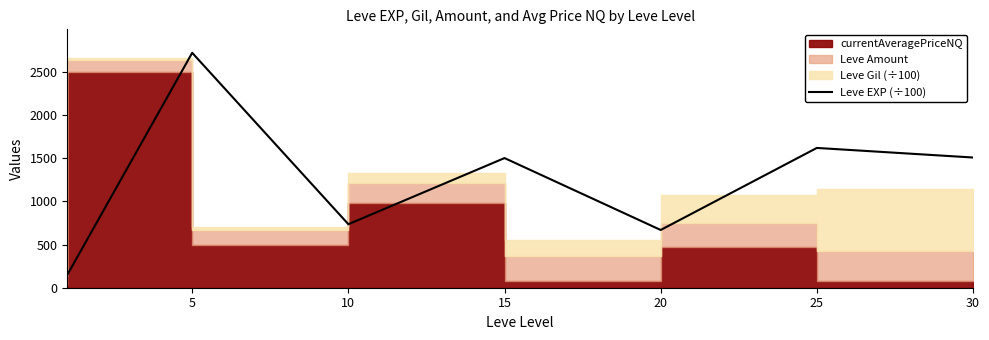

True or false: the data shows 910.7 at 5.

False